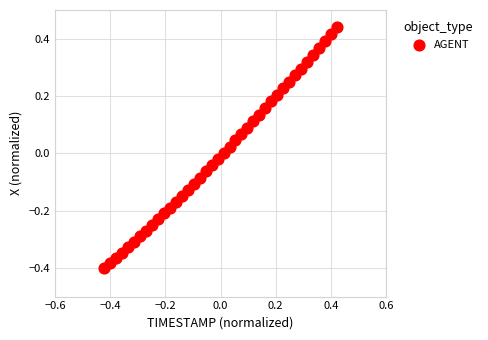

What is the range of X values (max minus min)?

0.8